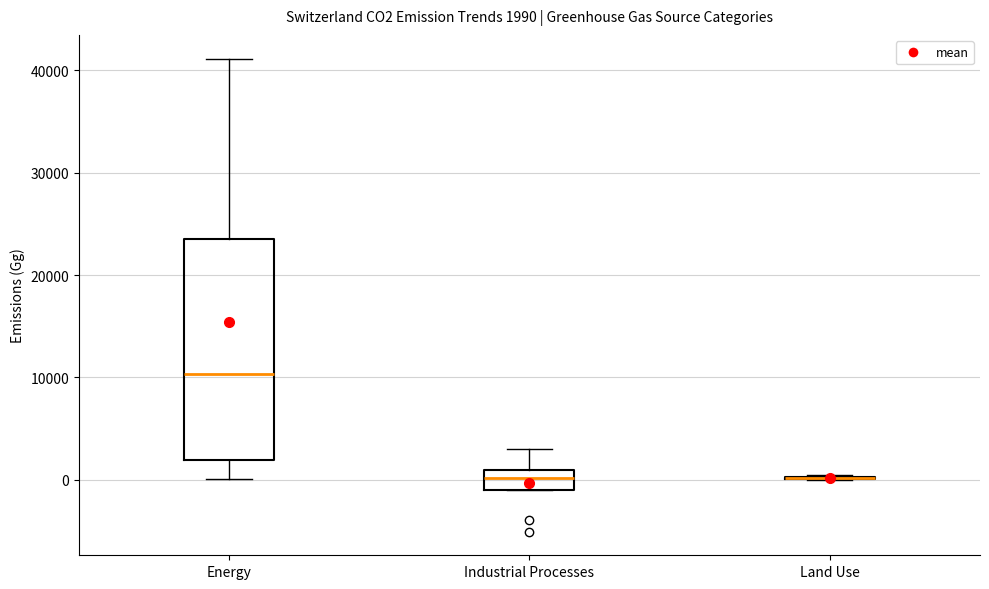

Which box is the tallest, from its lower edge to its upper edge?

Energy